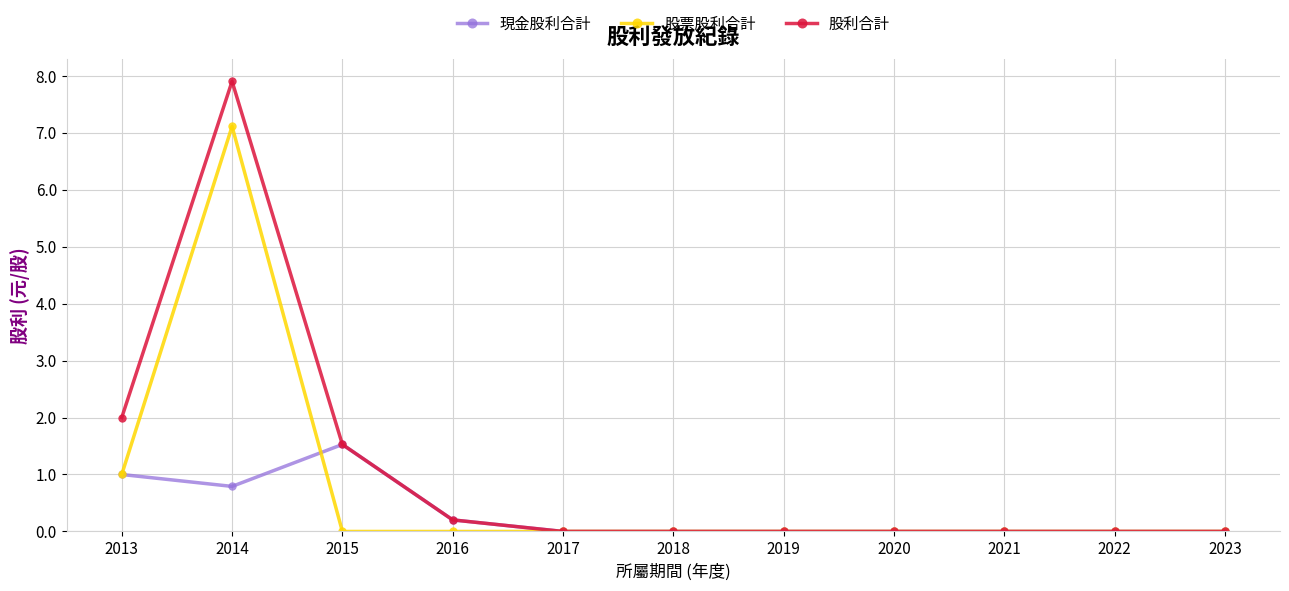

Rank the series by their average value, from highest to lowest.

股利合計, 股票股利合計, 現金股利合計